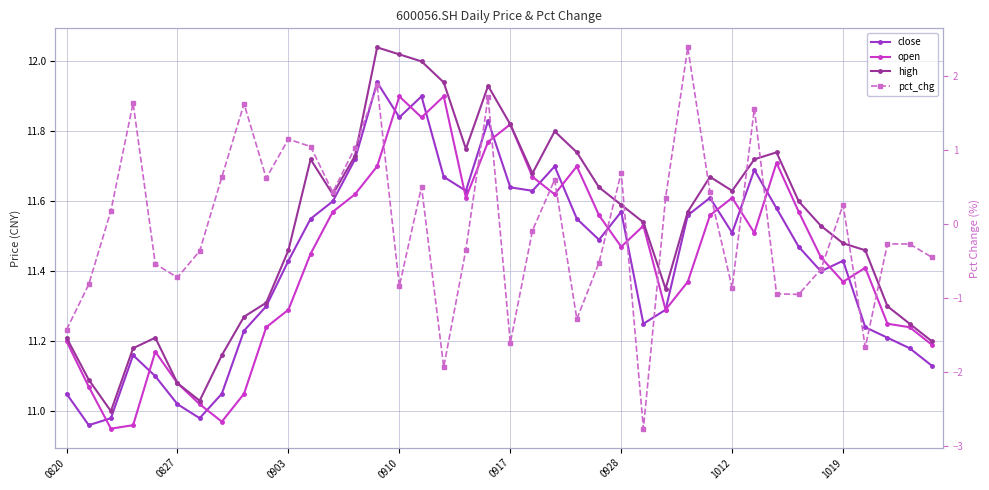

What is the difference between the highest and lowest values at 1019?

11.2